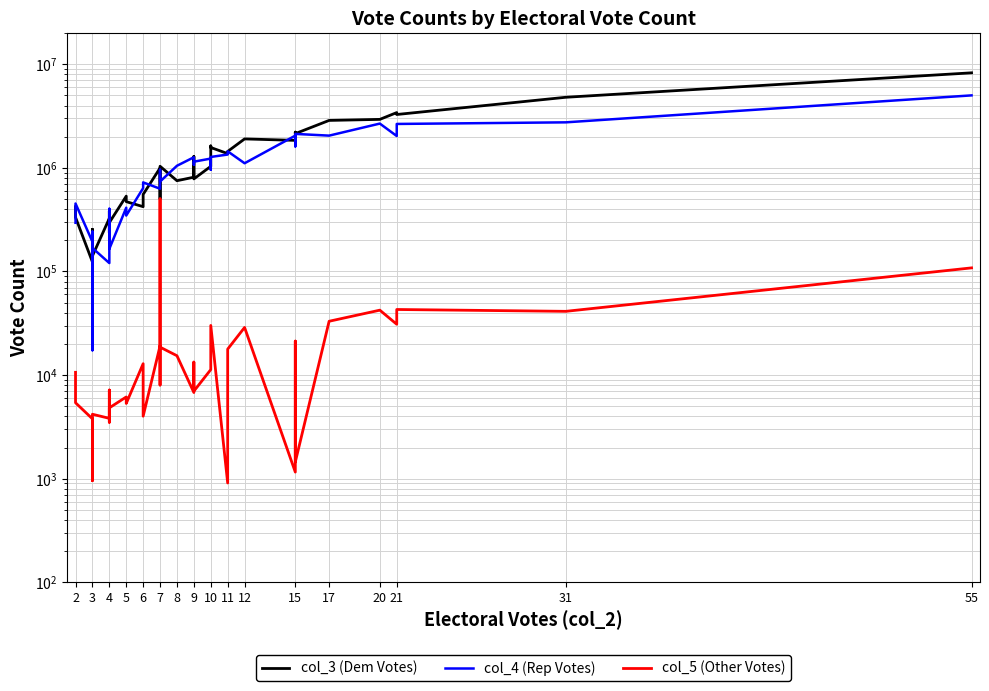

What is the sum of the col_4 (Rep Votes) values at 10 and 15?

2888616